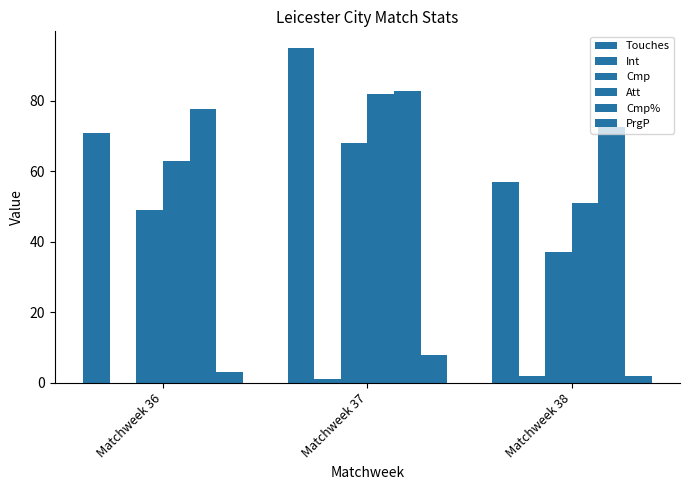

Count the number of data series in this chart.

6